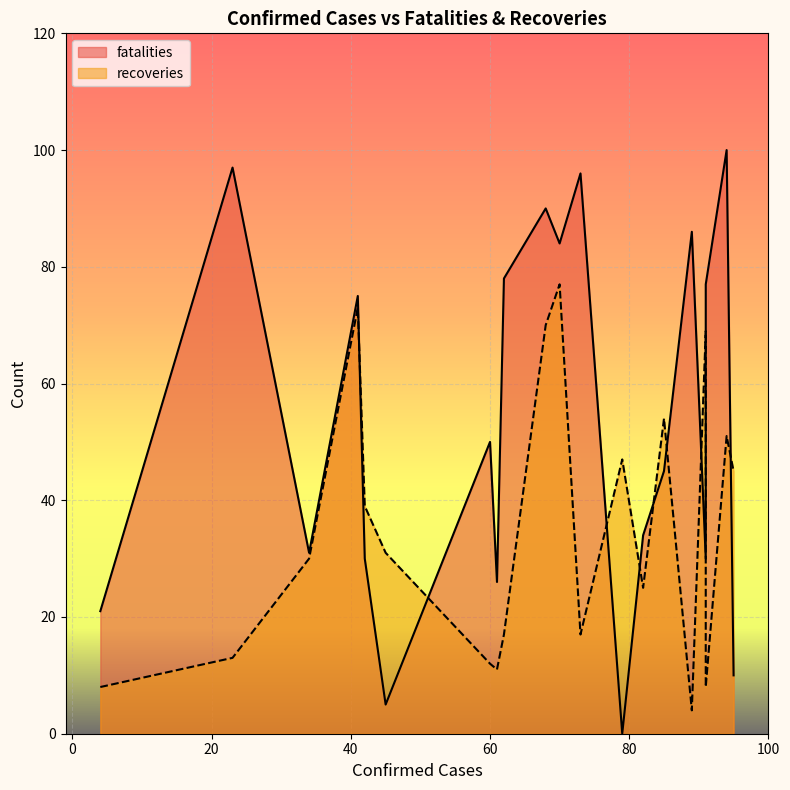

What is the spread (max minus min) of values at 4?

13